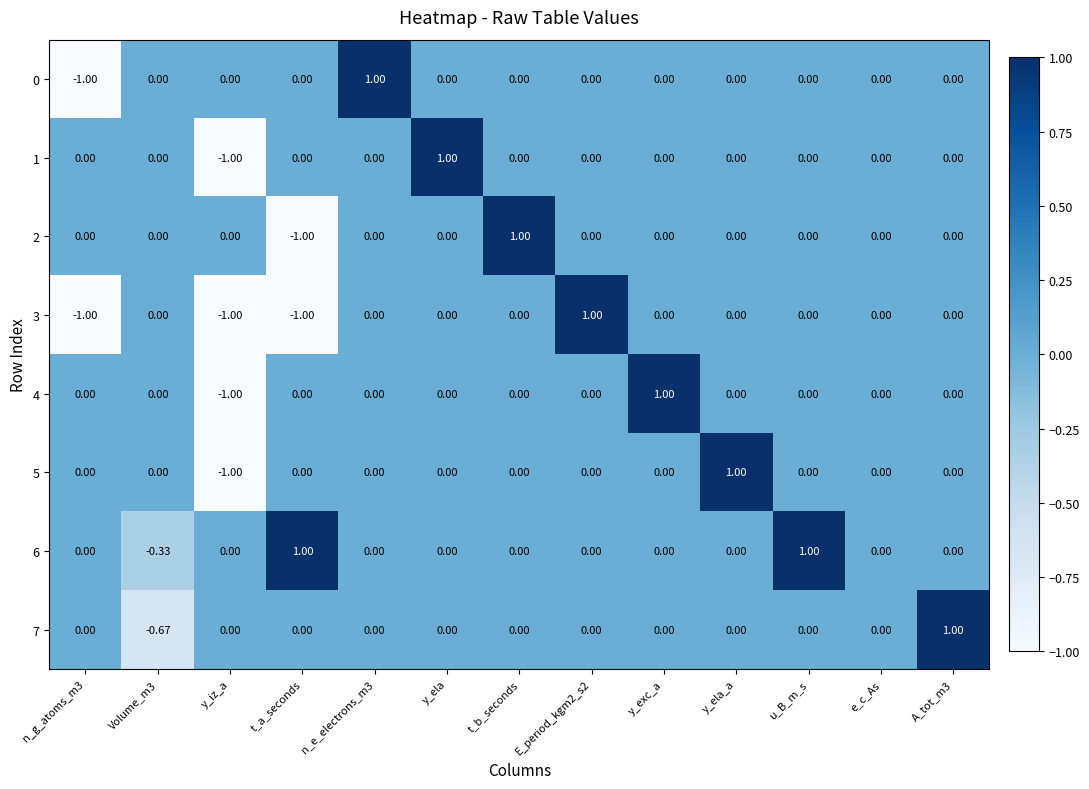

How many values in 1 are below zero?

1